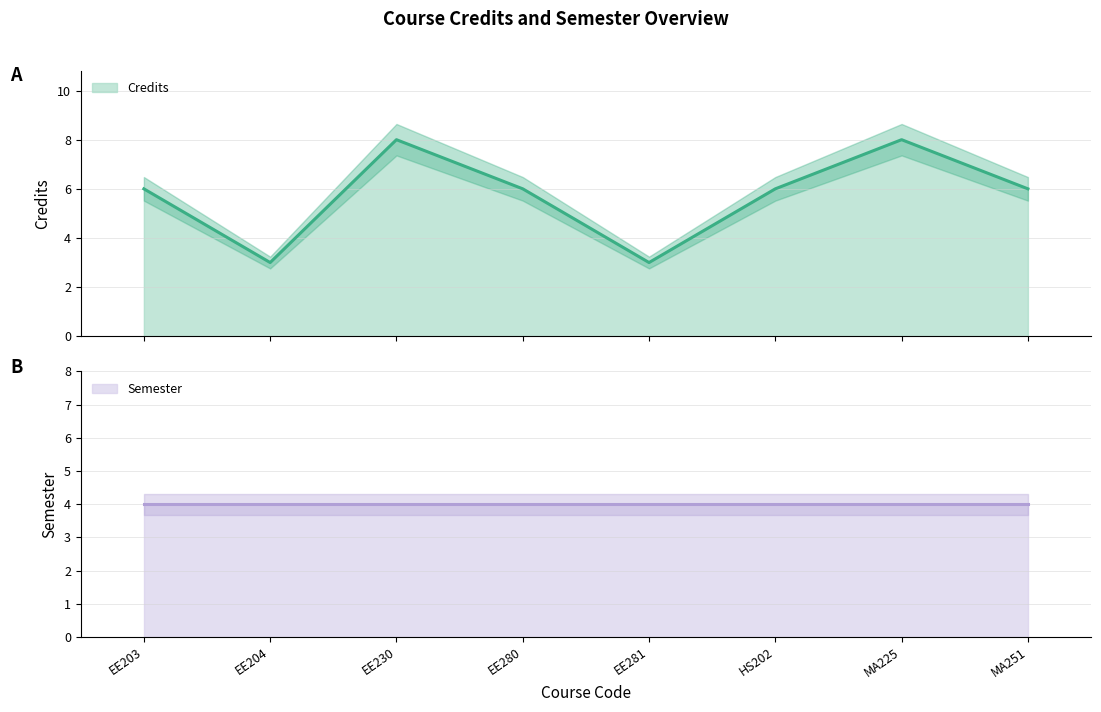

The value at MA225 is 2. True or false?

False